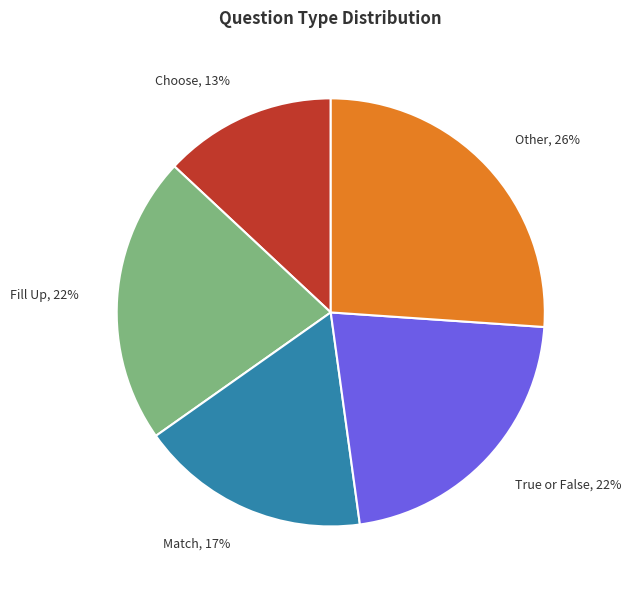

Is the sum of Other, 26% and Match, 17% greater than half?

No